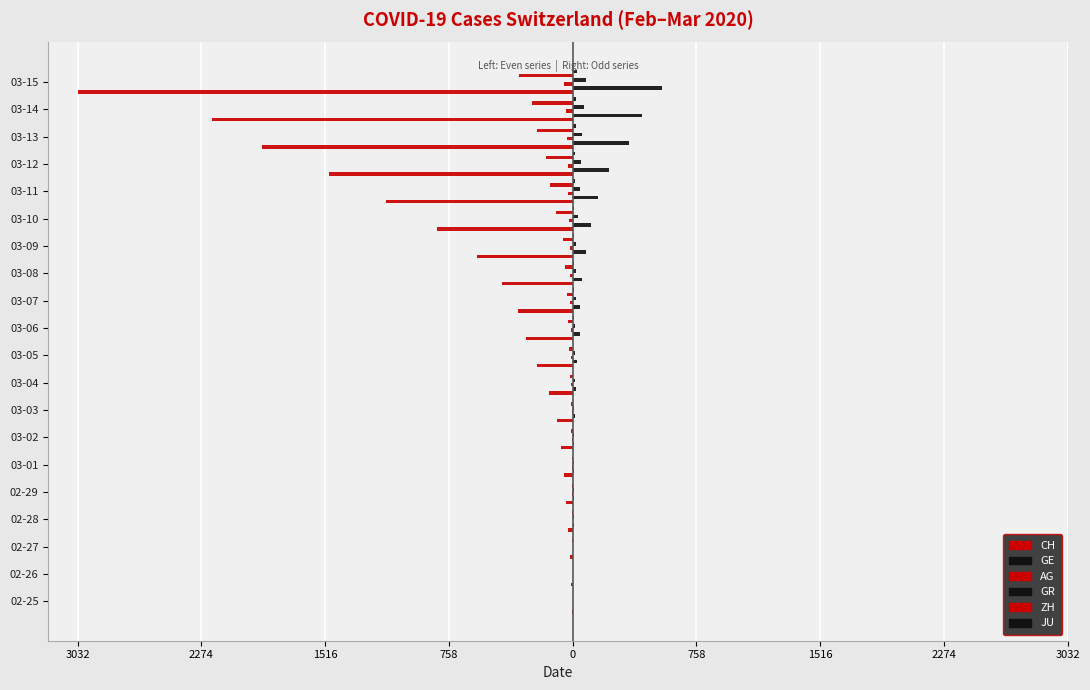

What are all the series names shown in the legend?

CH, GE, AG, GR, ZH, JU